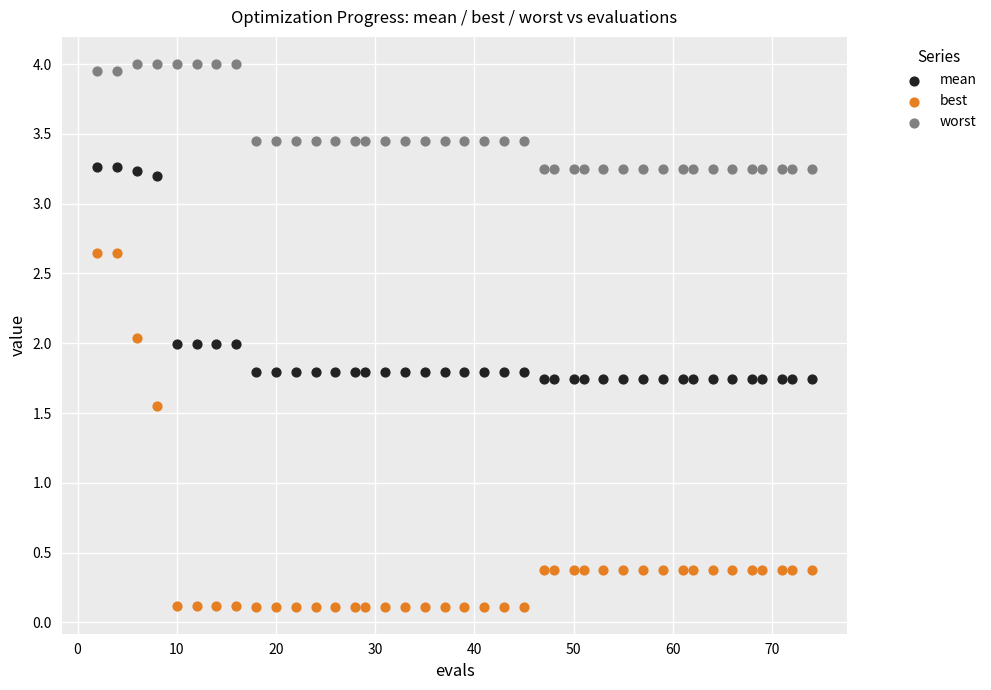

Across all data points, what is the range of X values (max minus min)?

72.0